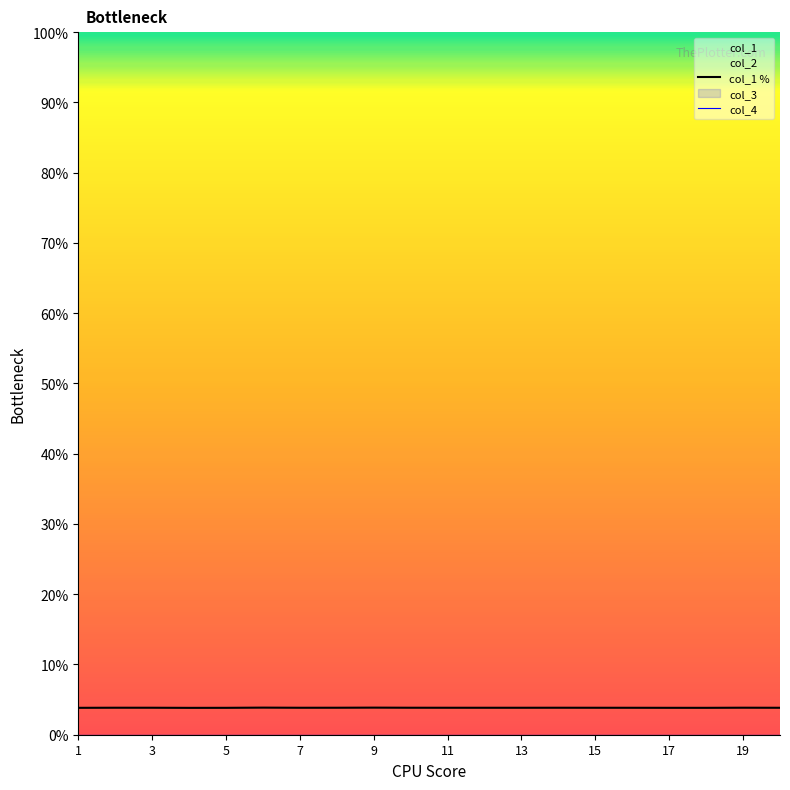

The value of col_1 at 13 is 3.8. True or false?

True